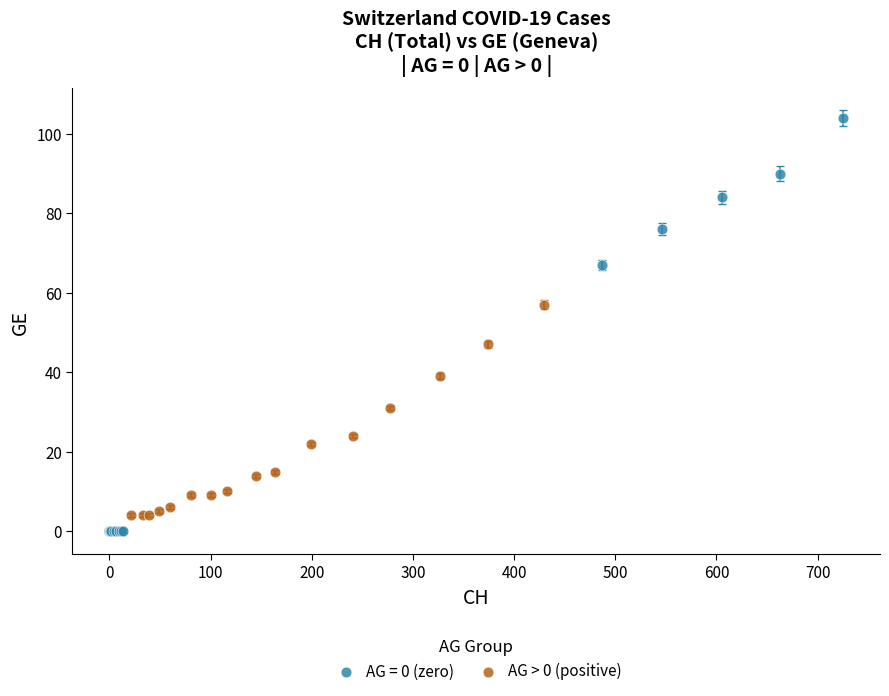

Which series has the largest Y range (max minus min)?

AG = 0 (zero)